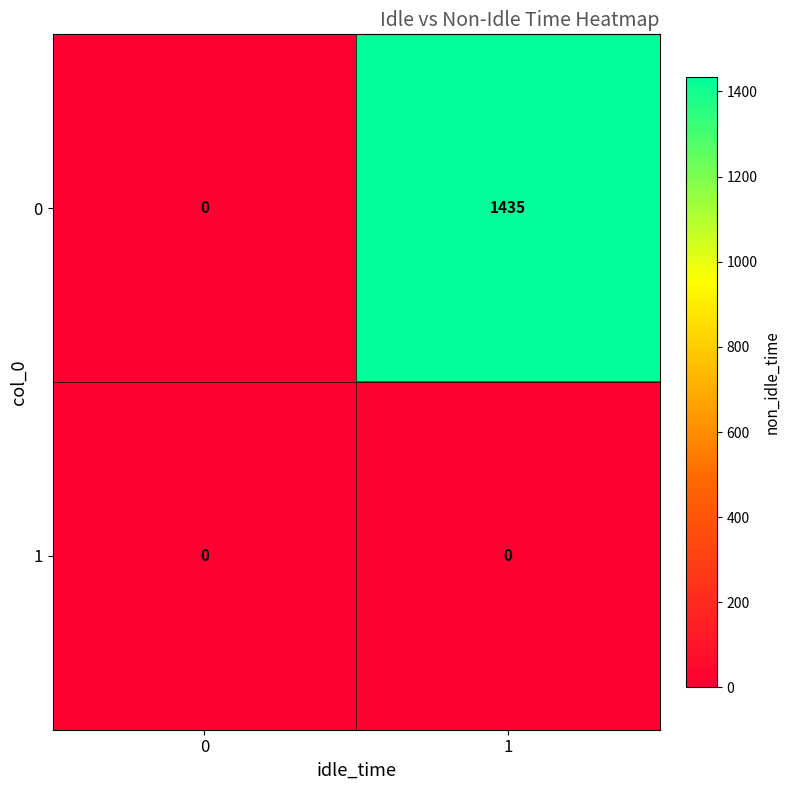

At how many categories does at least one series exceed 257?

1